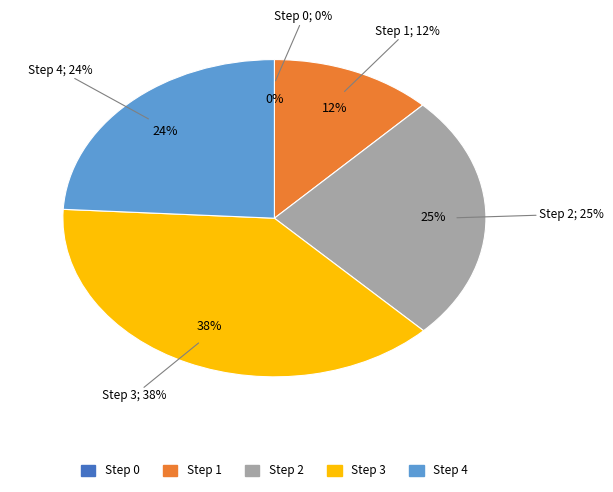

How many slices are in this pie chart?

5